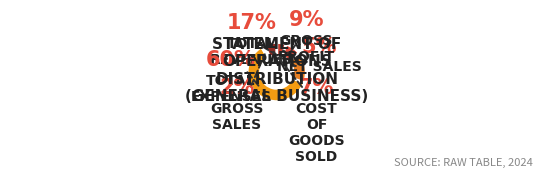

Count the number of slices in the pie.

6